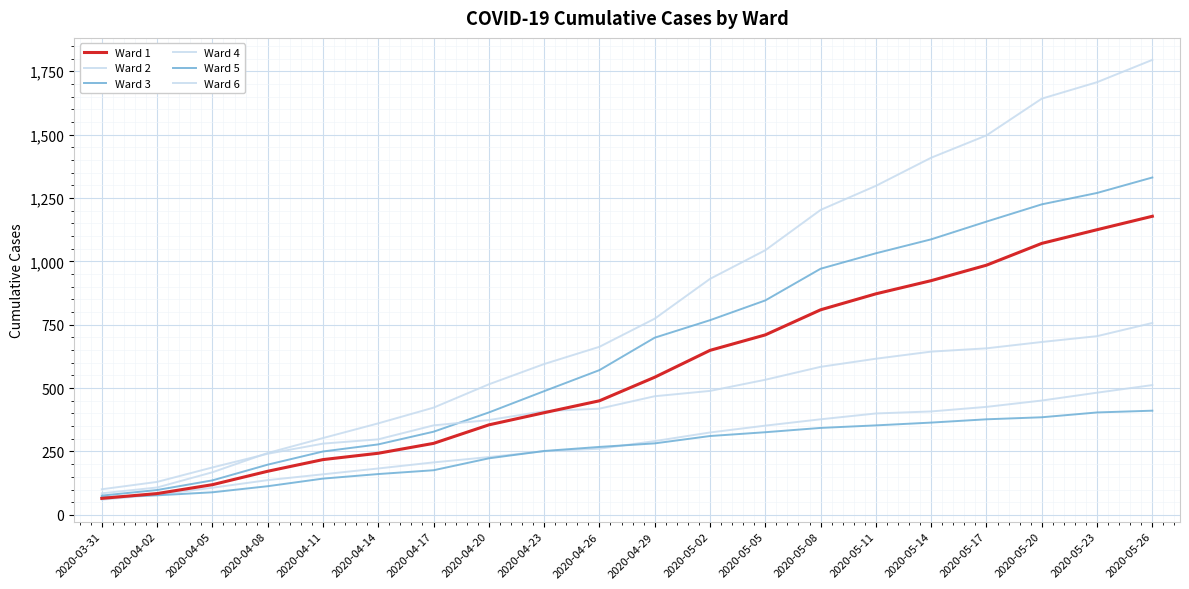

What is the difference between the second highest and second lowest values in the Ward 4 series?

1599